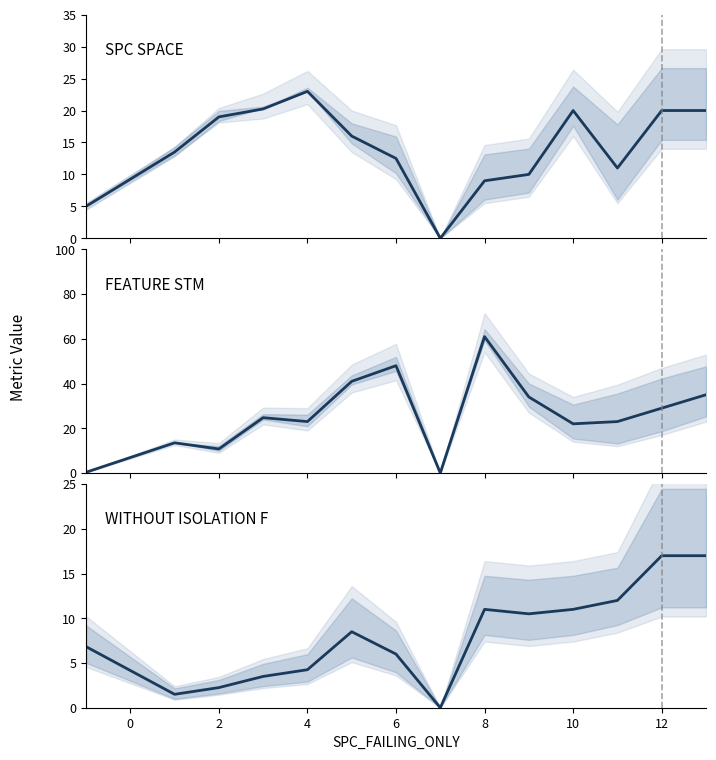

How many data points in SPC_SPACE are less than 16?

7